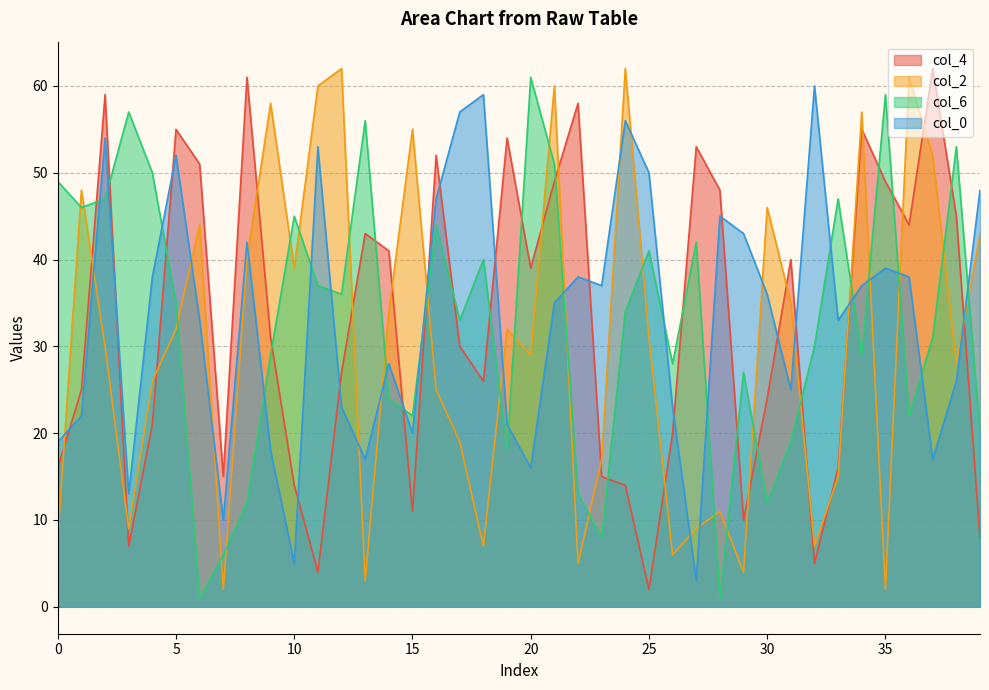

True or false: col_2 and col_6 cross at least once.

True